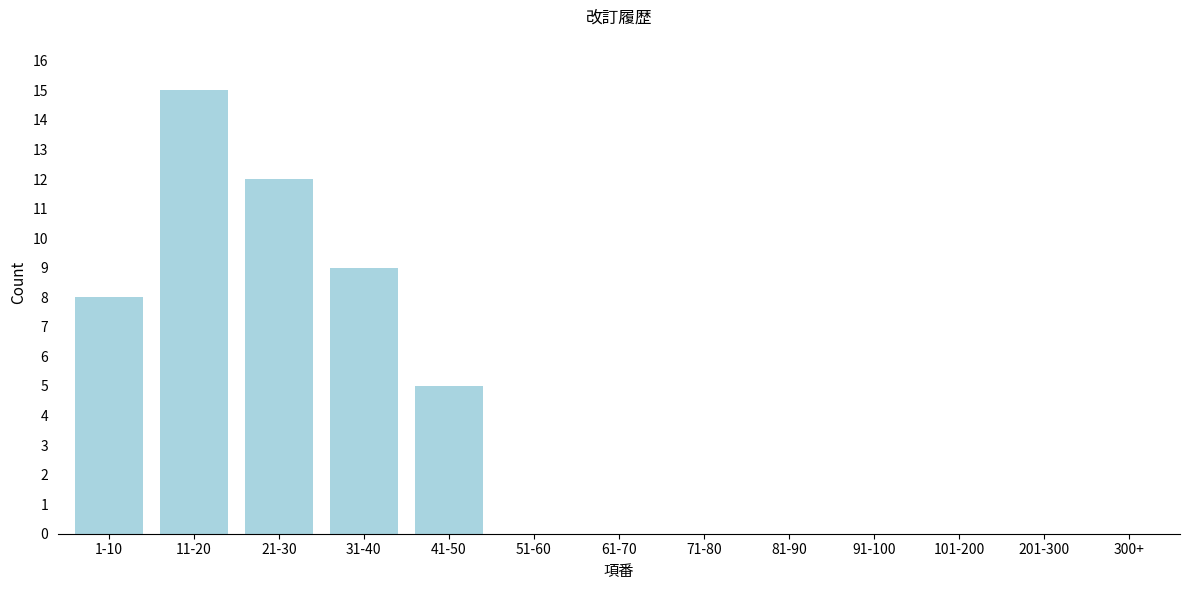

Reading left to right, extract all data points from this chart.

1-10=8	11-20=15	21-30=12	31-40=9	41-50=5	51-60=0	61-70=0	71-80=0	81-90=0	91-100=0	101-200=0	201-300=0	300+=0